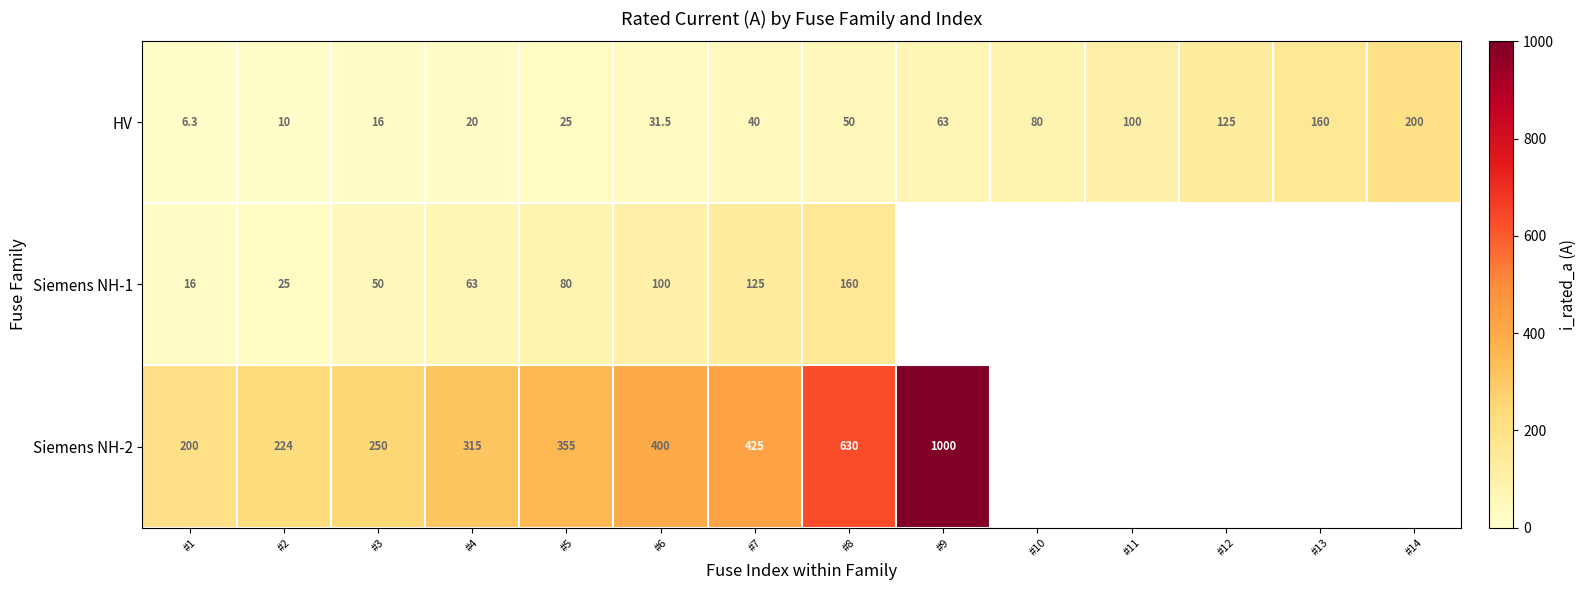

What is the difference between the second highest and second lowest values in the HV series?

150.0